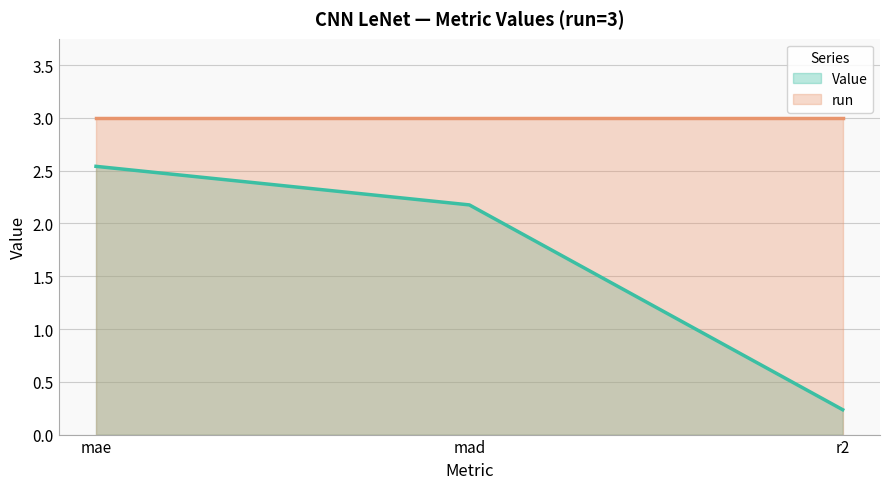

At which label is the value closest to 1?

r2